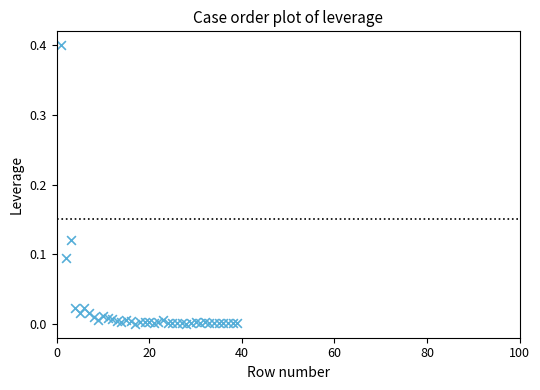

What is the range of Y values (max minus min)?

0.4